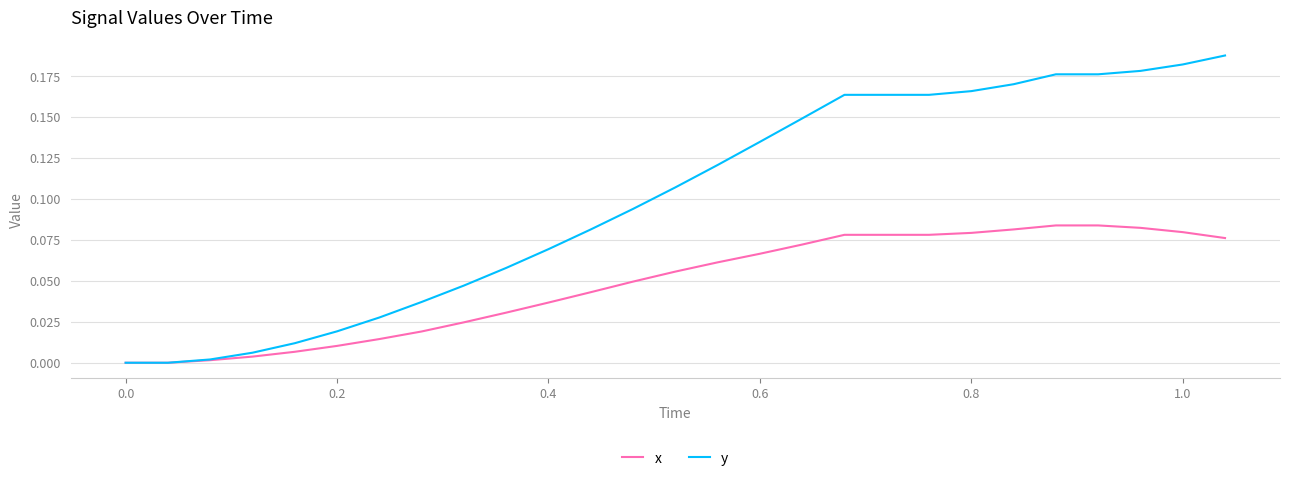

Does the chart display data point markers on the line(s)?

No